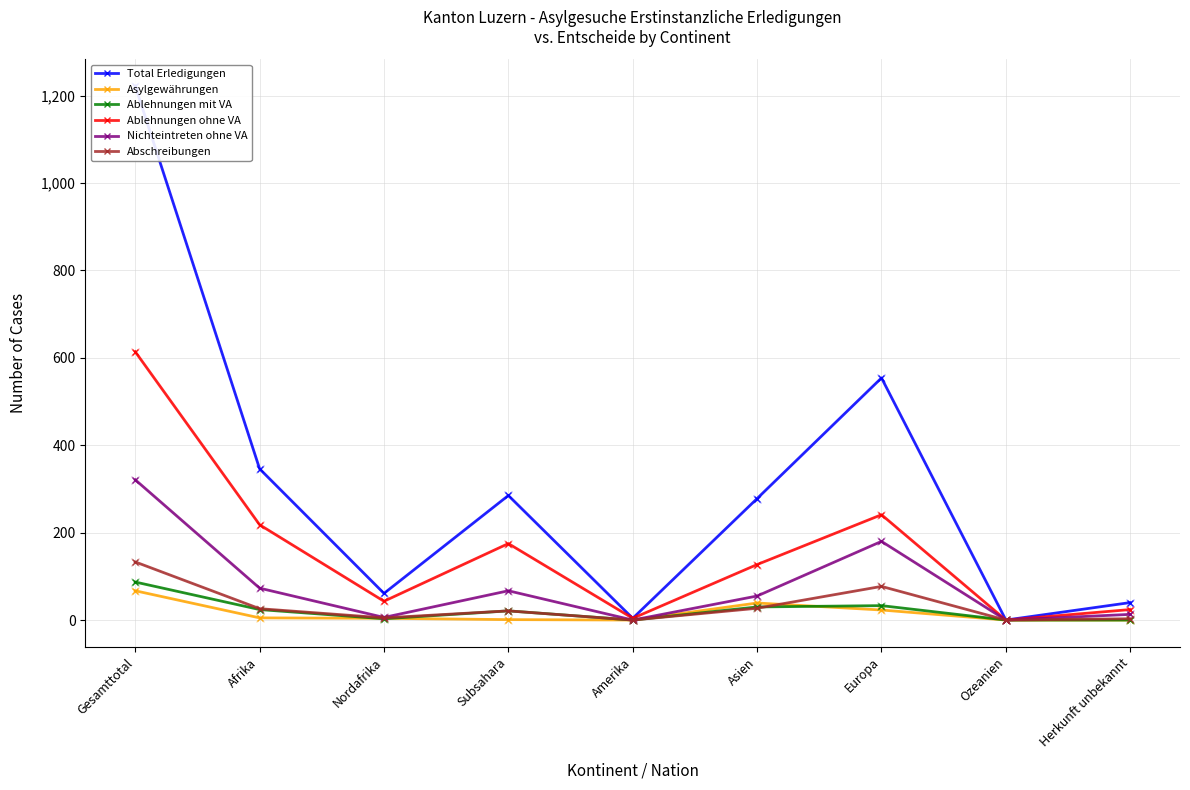

At which label is Nichteintreten ohne VA closest to 160?

Europa